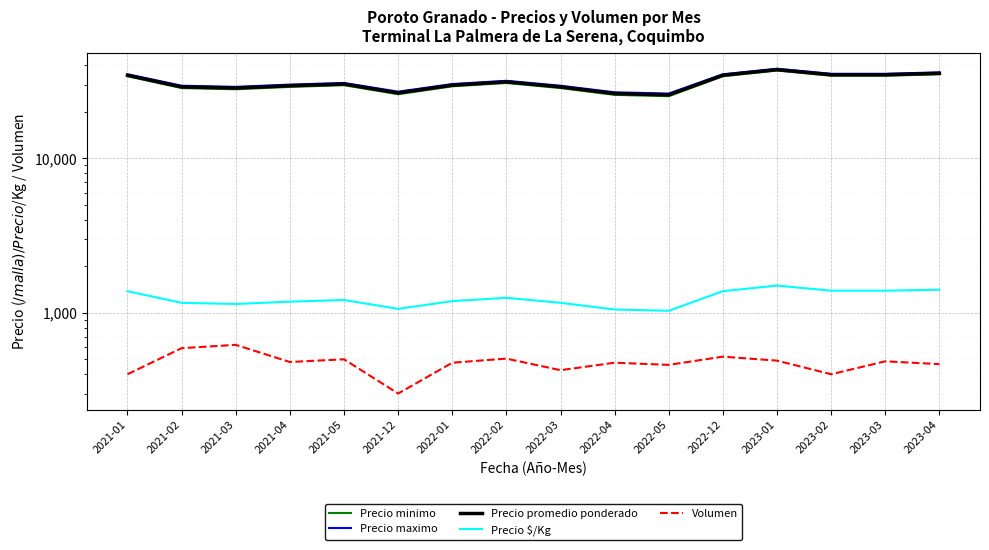

What is the minimum value for Precio minimo?

25250